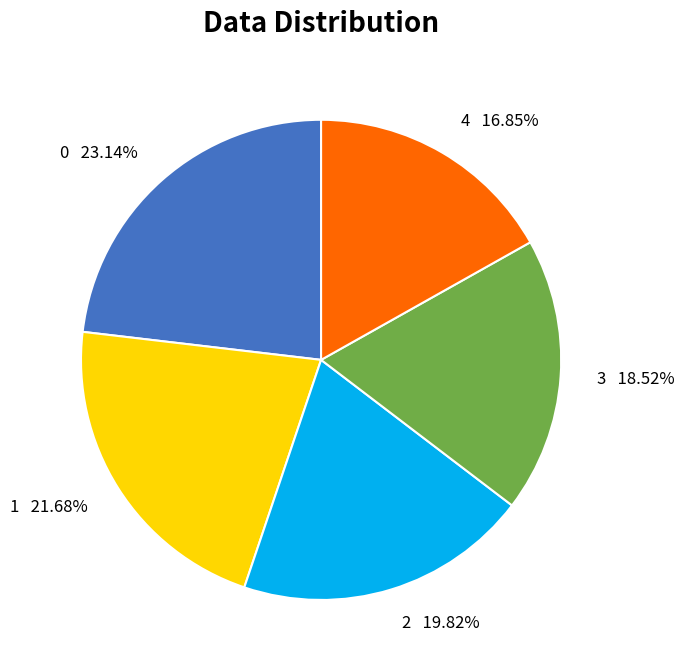

Is the sum of 2 and 0 greater than half?

No